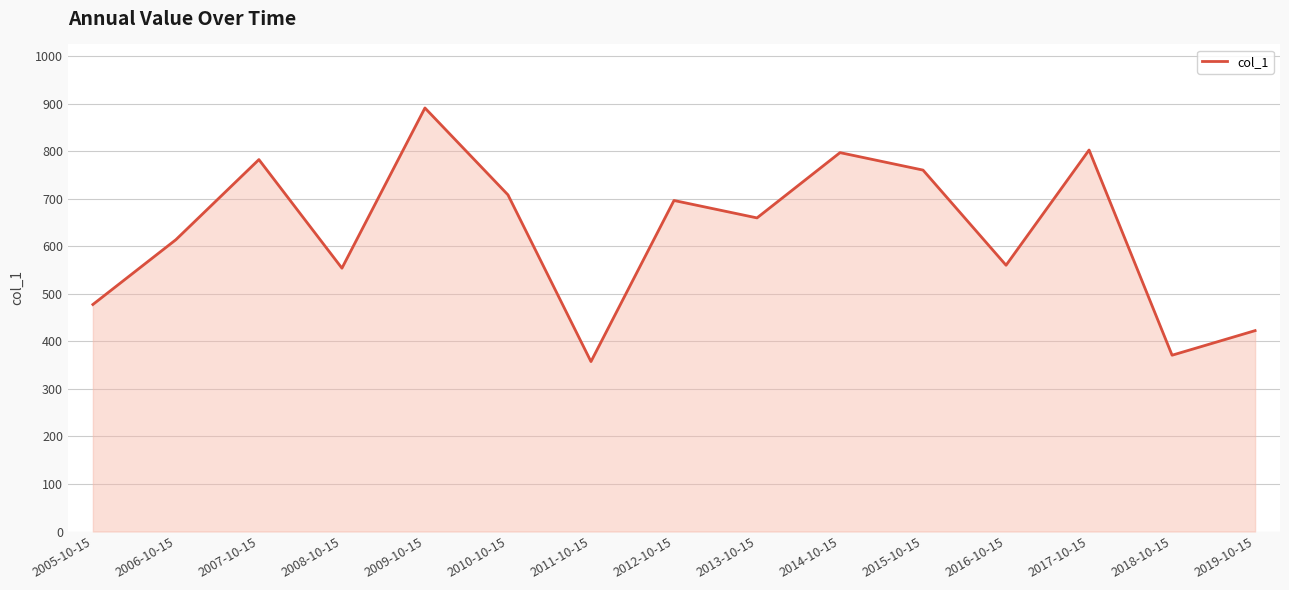

What value does the data have at 2008-10-15?

553.8